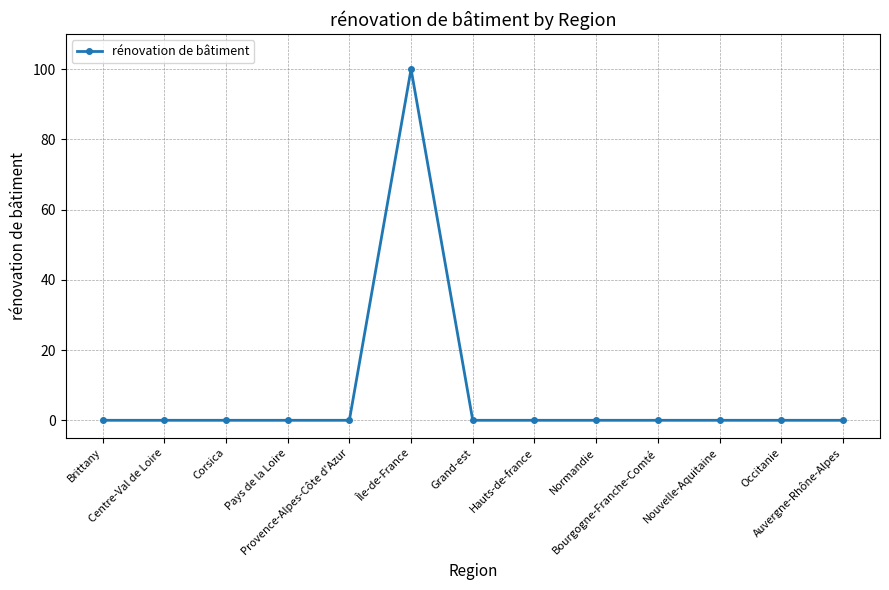

What is the greatest value displayed?

100